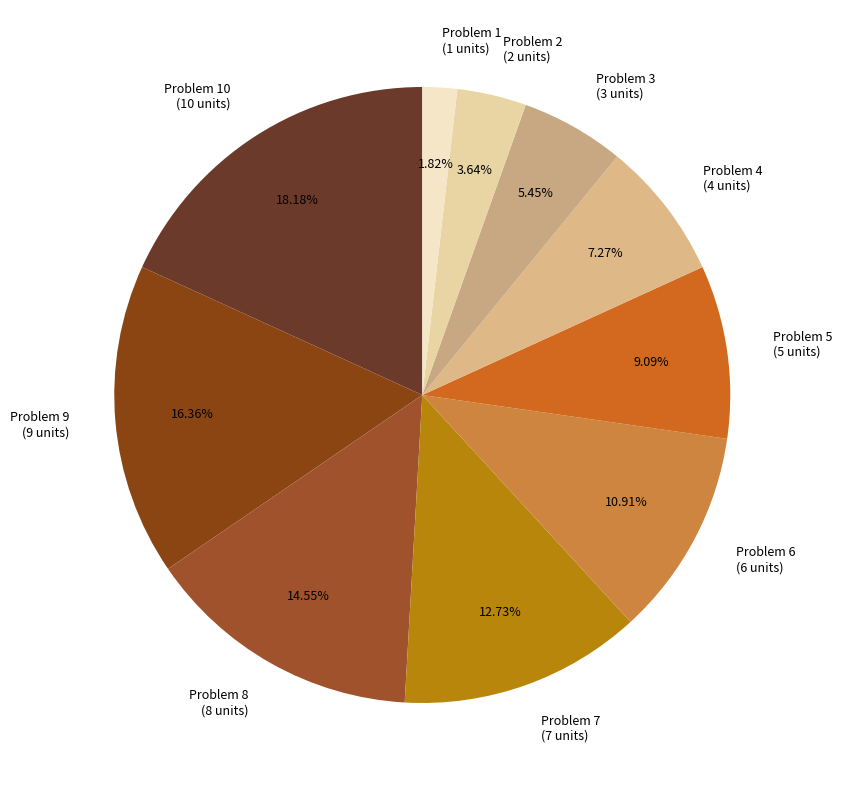

Is there a majority slice in this chart?

No